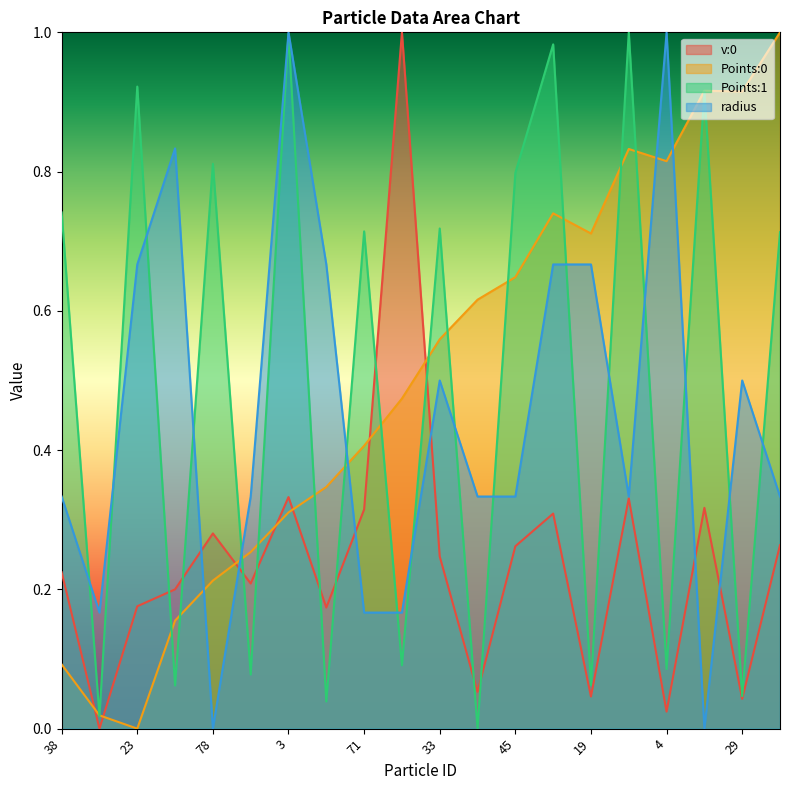

Does the chart display data point markers on the line(s)?

No